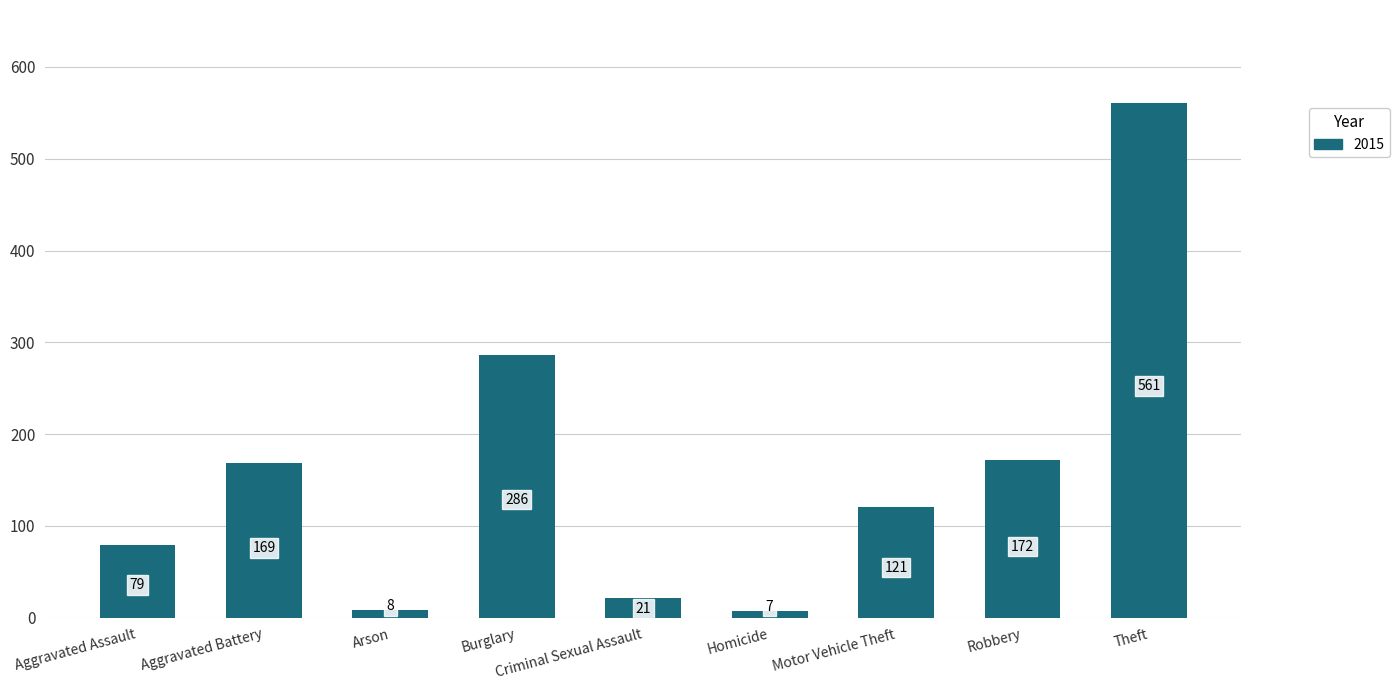

What is the sum of the values at Robbery and Motor Vehicle Theft?

293